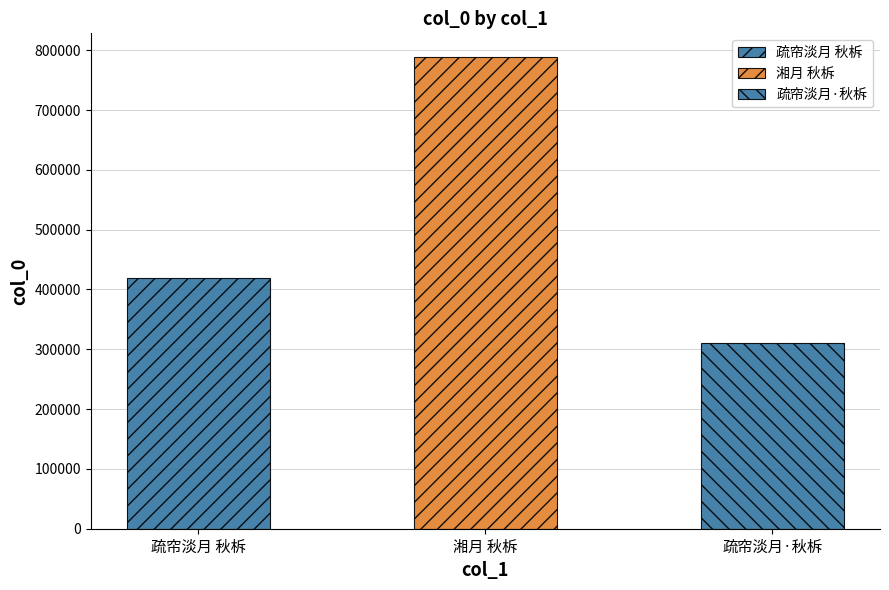

Is it true that the value at 疏帘淡月 秋柝 is 419969?

True